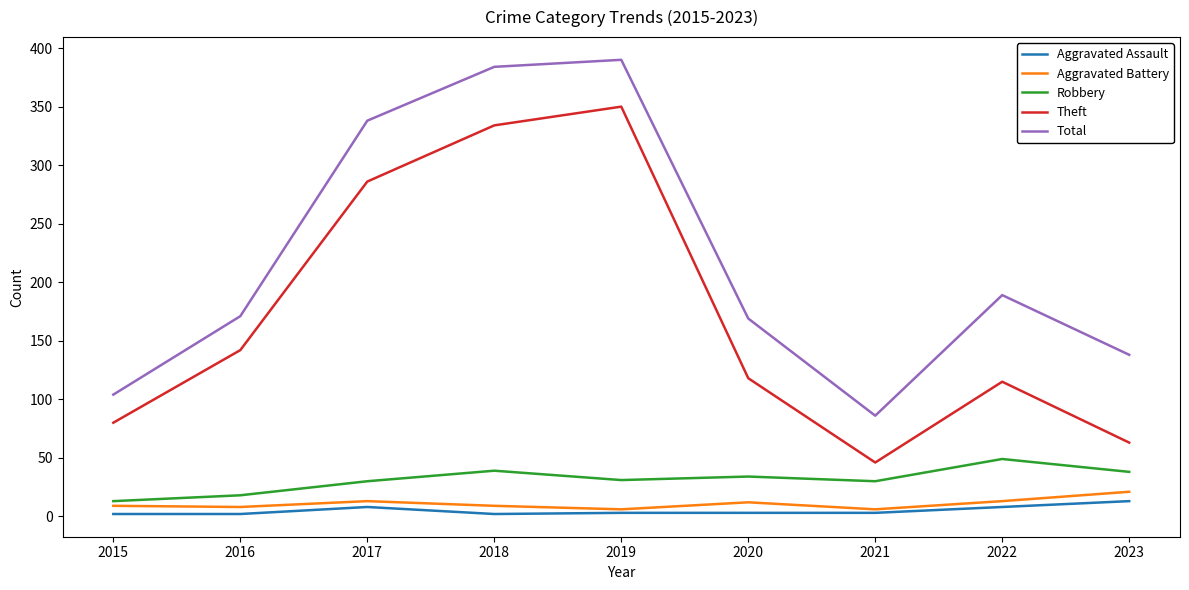

Is the value of Theft at 2018 greater than the value of Aggravated Assault at 2018?

Yes